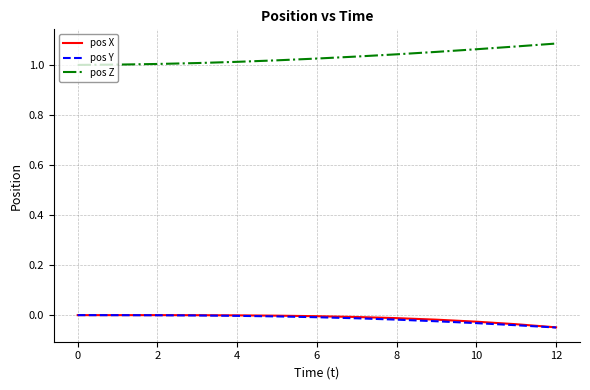

Which series has the largest total across all categories?

pos Z